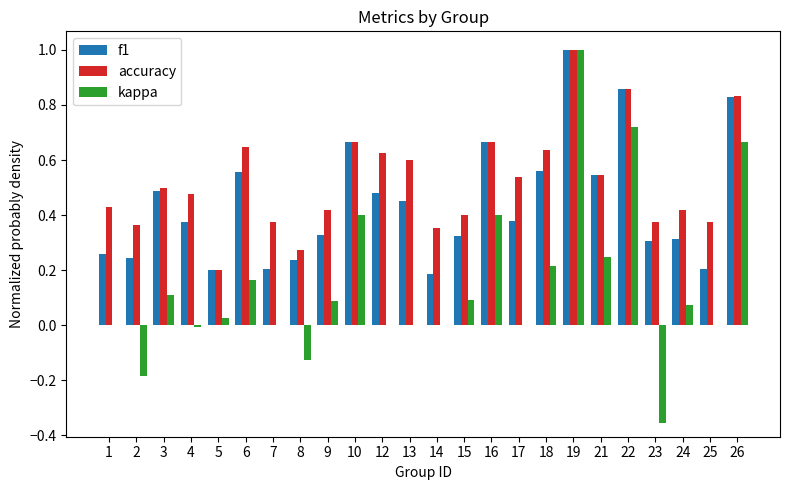

What is the maximum value for kappa?

1.0